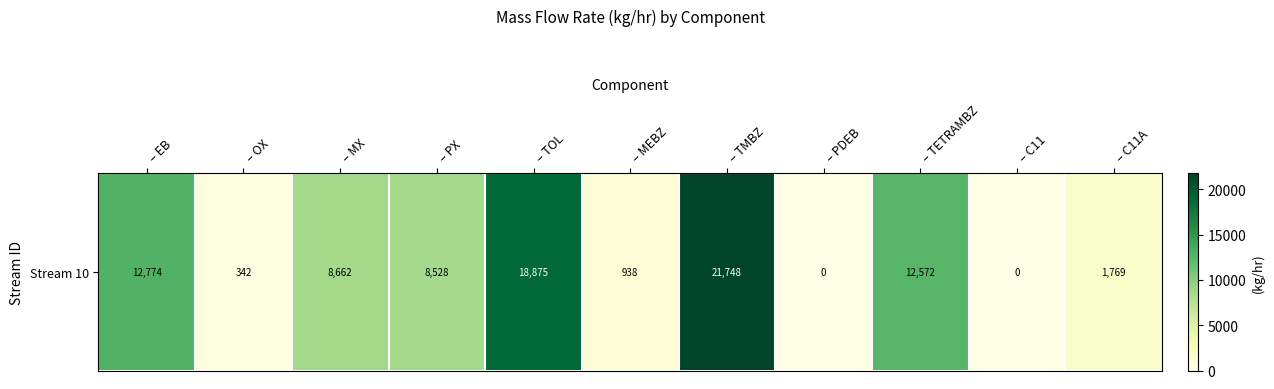

True or false: the data shows 22434.3 at – EB.

False